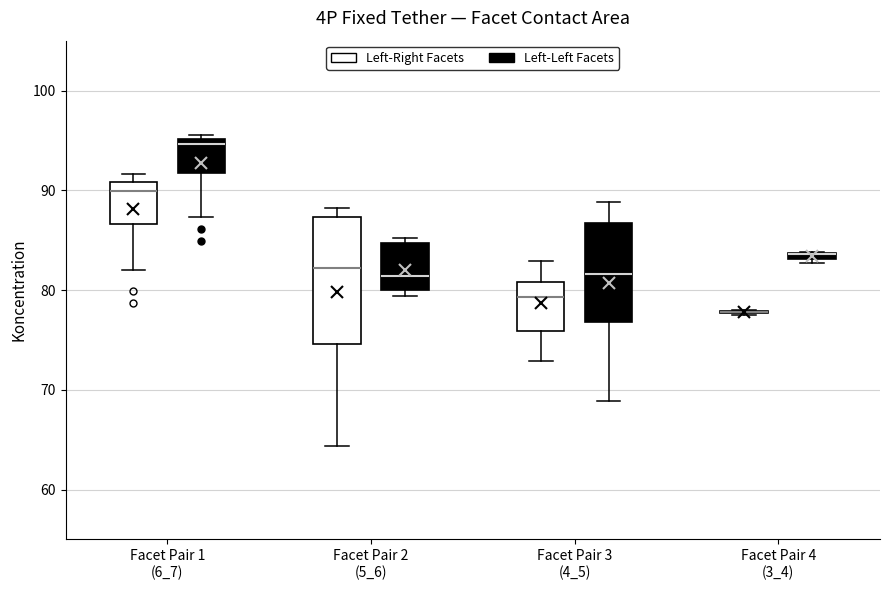

Where does the lower whisker of the box for Facet Pair 3 (4_5) (Left-Left Facets) end on the y-axis? The values are not printed on the chart, so give them approximately, as read against the axis.

69